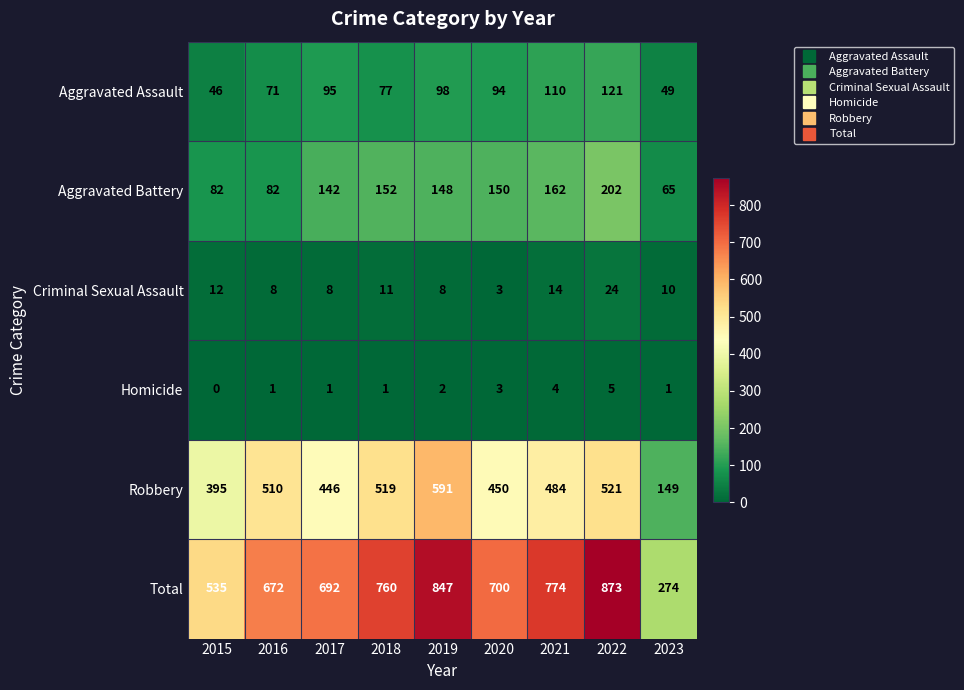

What is the average value of the Criminal Sexual Assault series?

11